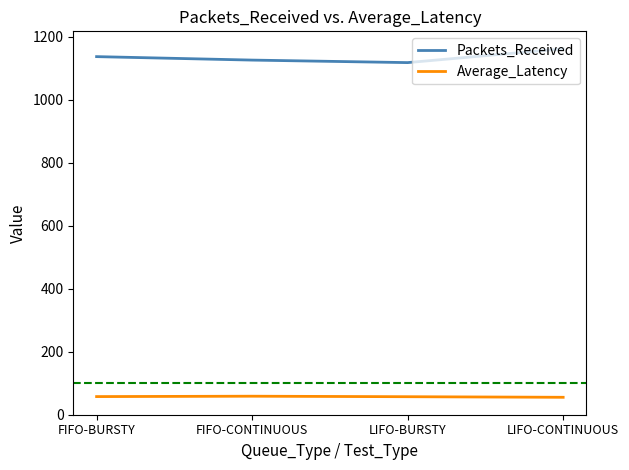

At how many categories does at least one series exceed 1070?

4